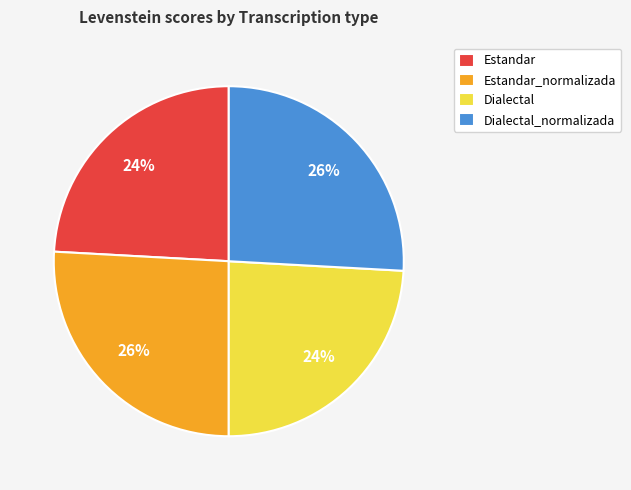

True or false: Estandar accounts for 24% of the total.

True